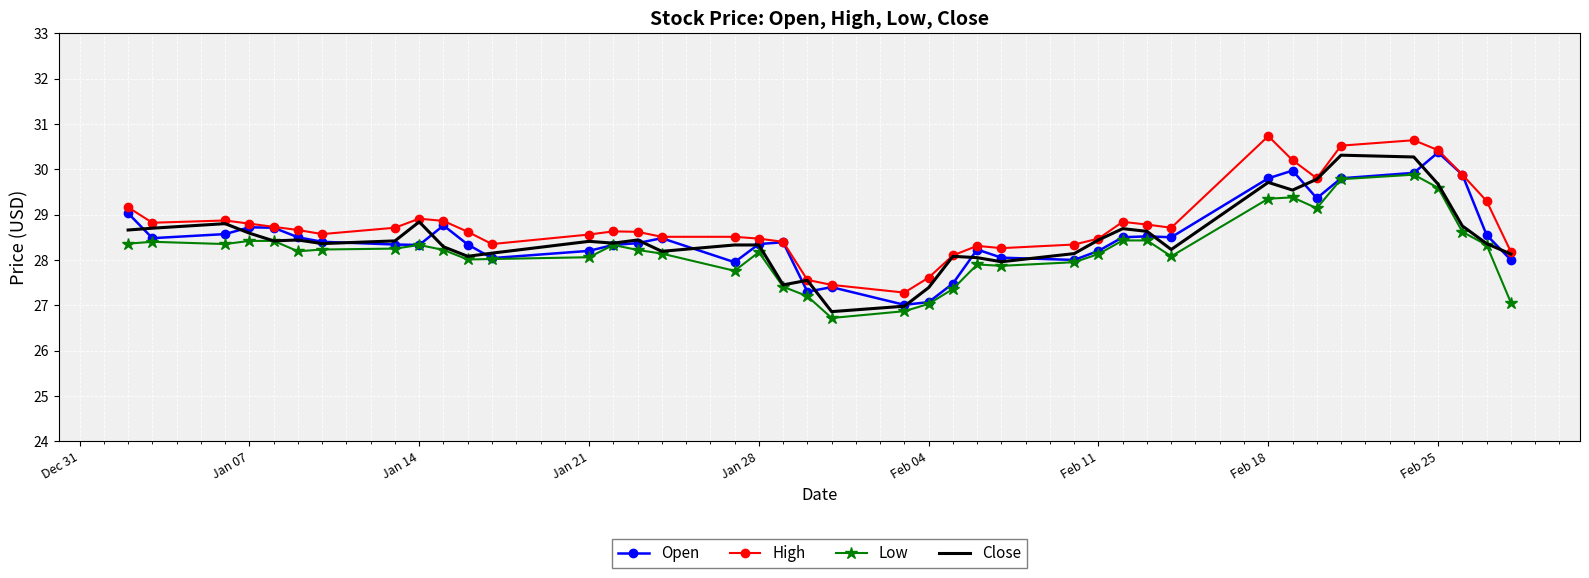

True or false: High and Low intersect in this chart.

False